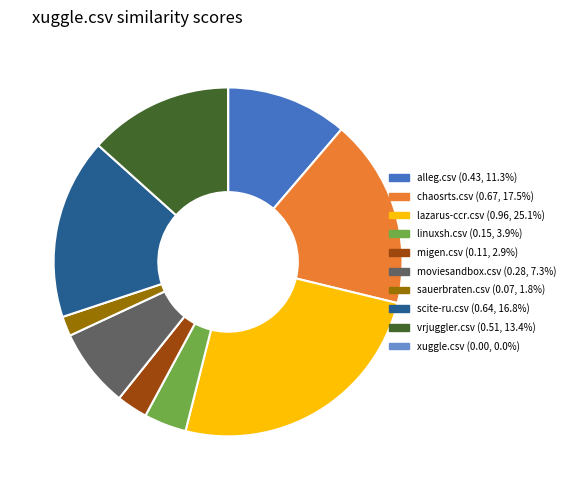

What is the largest slice in the pie chart?

lazarus-ccr.csv